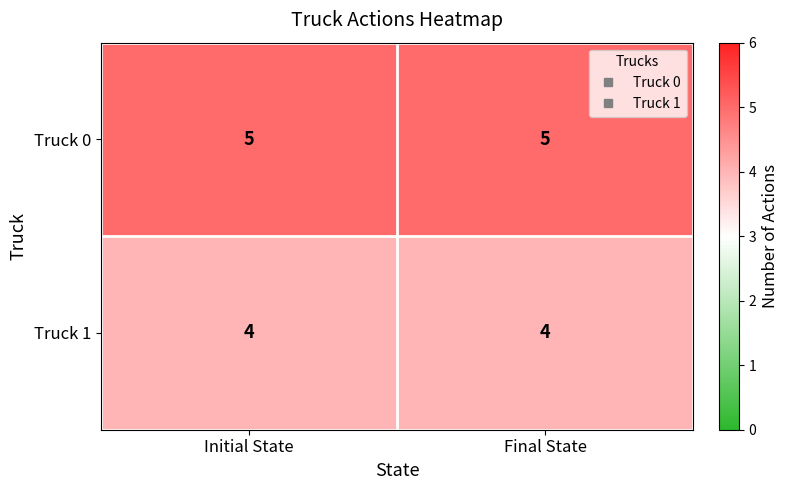

True or false: Truck 1 has a value of 4 at Initial State.

True